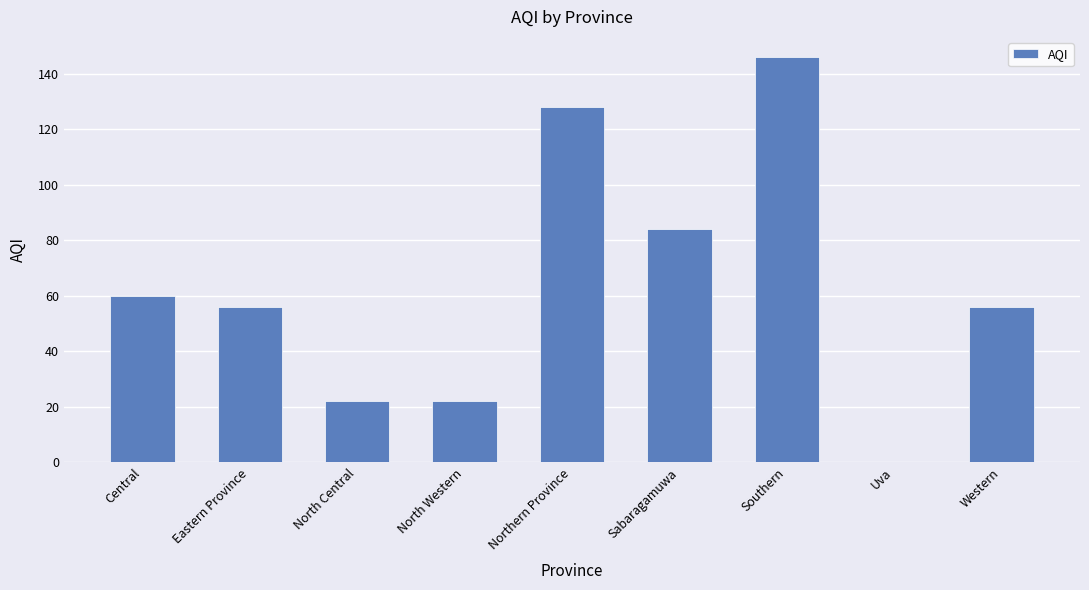

What is the sum of the values at North Western and Western?

78